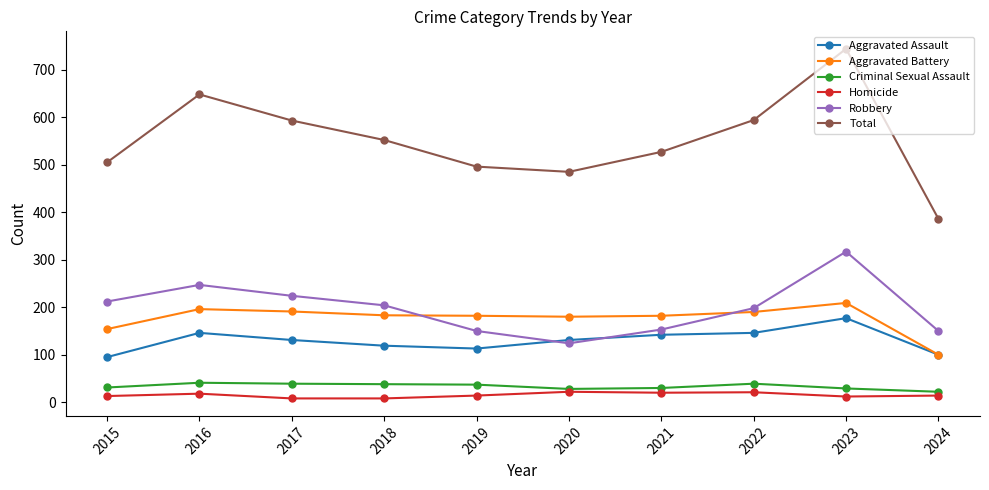

Does the chart display data point markers on the line(s)?

Yes